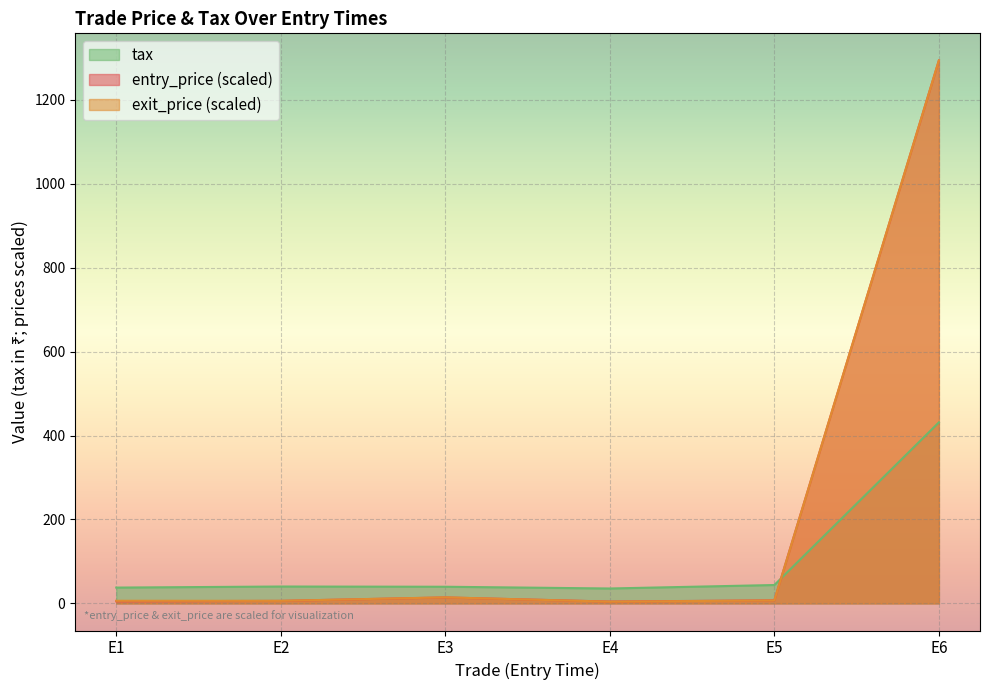

How many data points in tax are above 40?

3